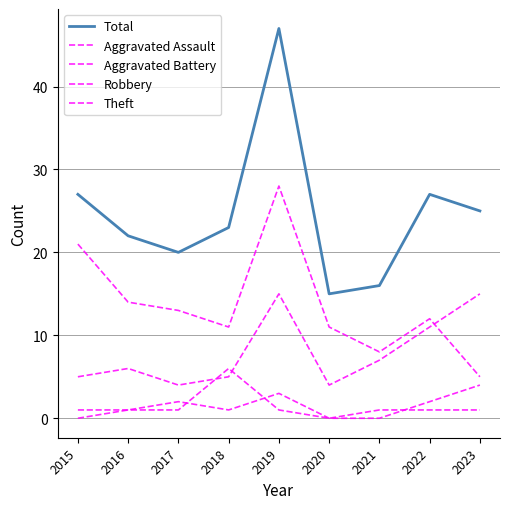

Is this an area chart (filled region under the line)?

No